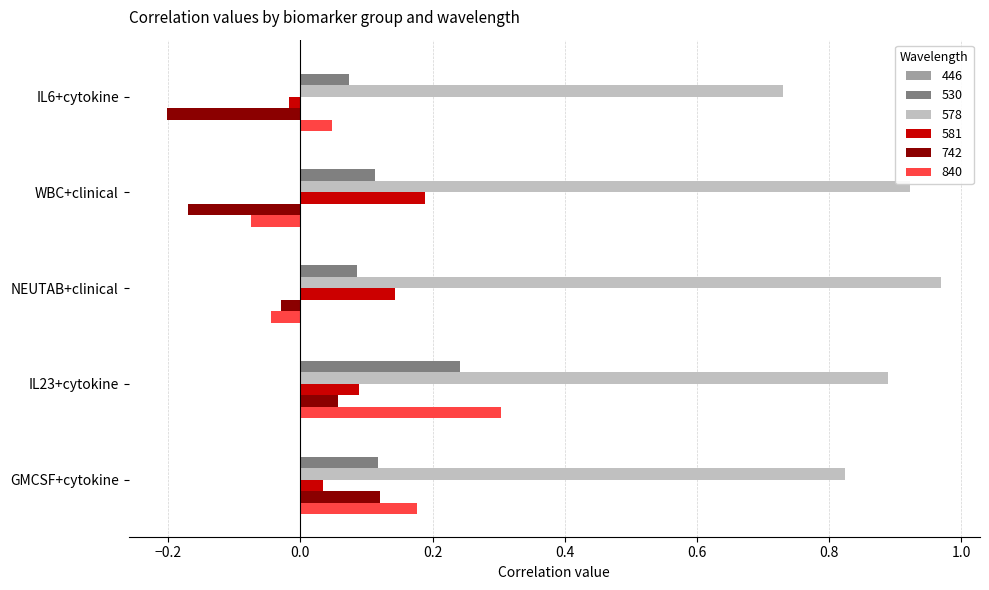

What is the sum of all 530 values?

0.6